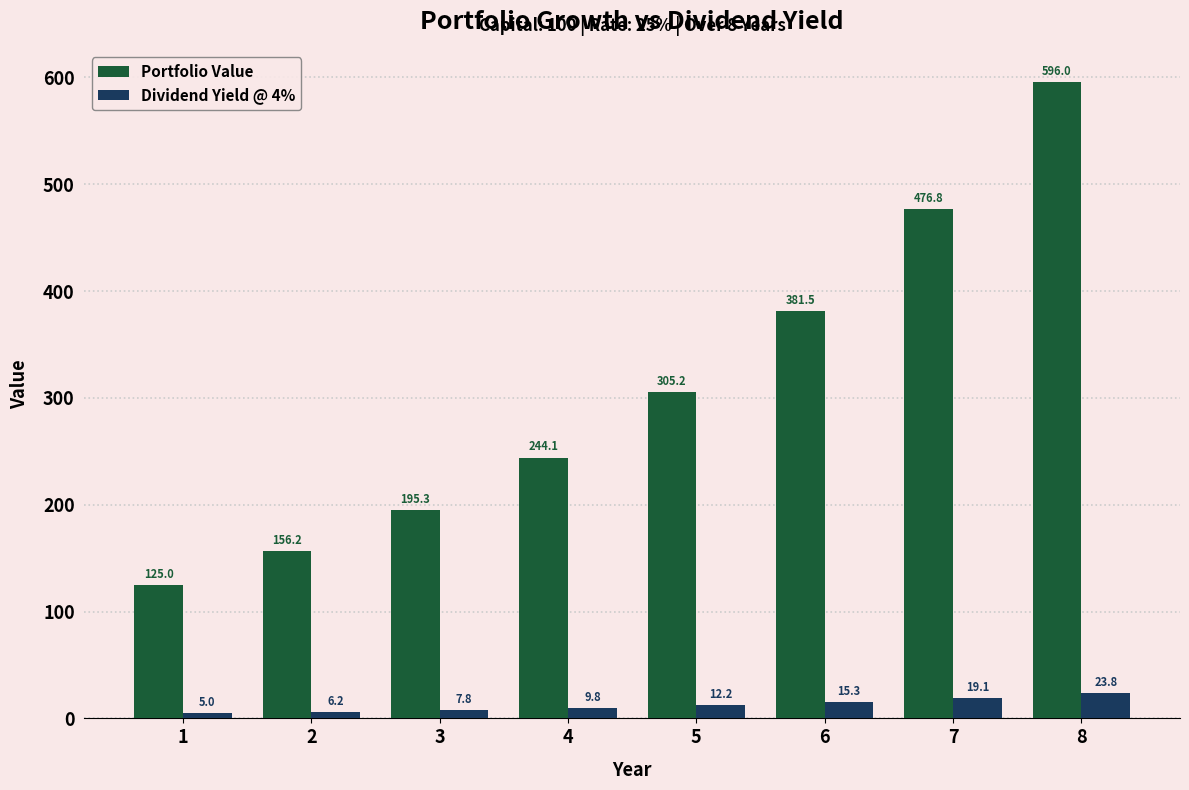

What is the difference between the maximum and minimum values in the Dividend Yield @ 4% series?

18.8